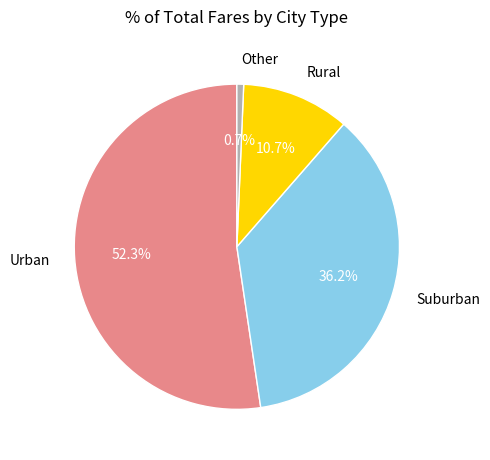

What is the largest slice in the pie chart?

Urban